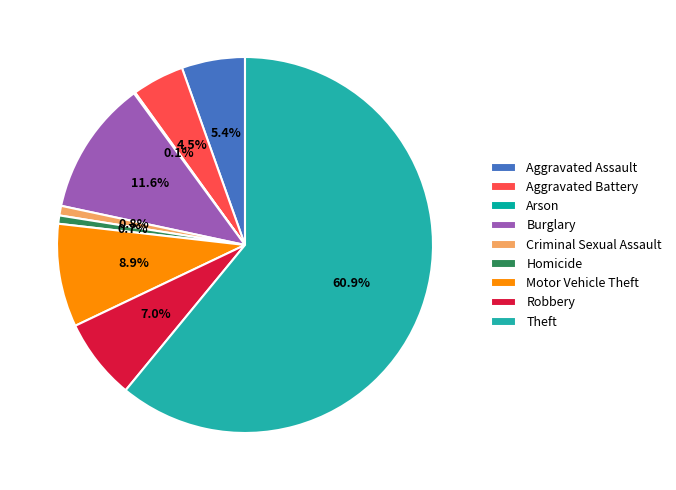

True or false: Aggravated Battery accounts for 12% of the total.

False